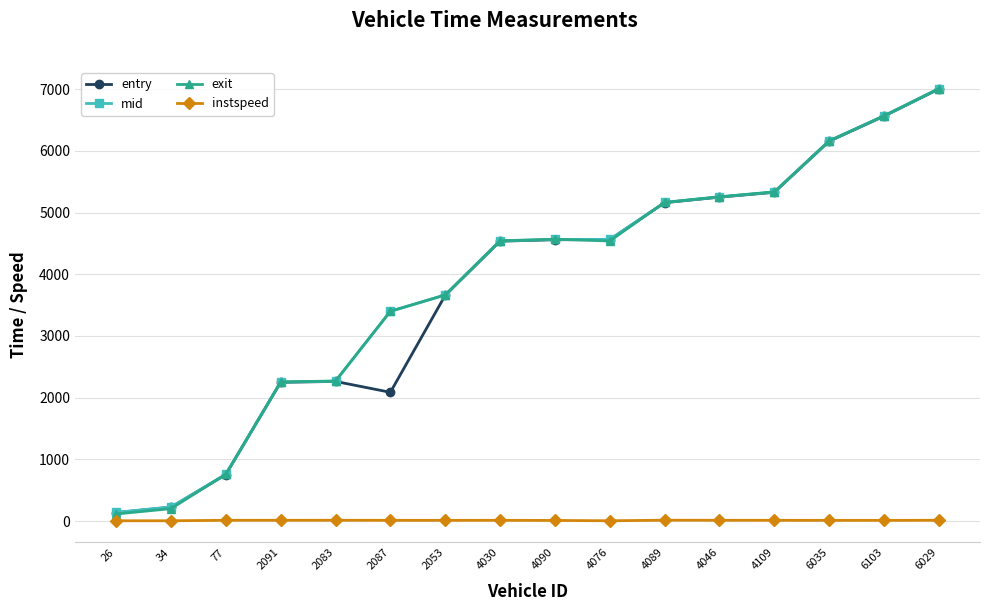

What are all the series names shown in the legend?

entry, mid, exit, instspeed